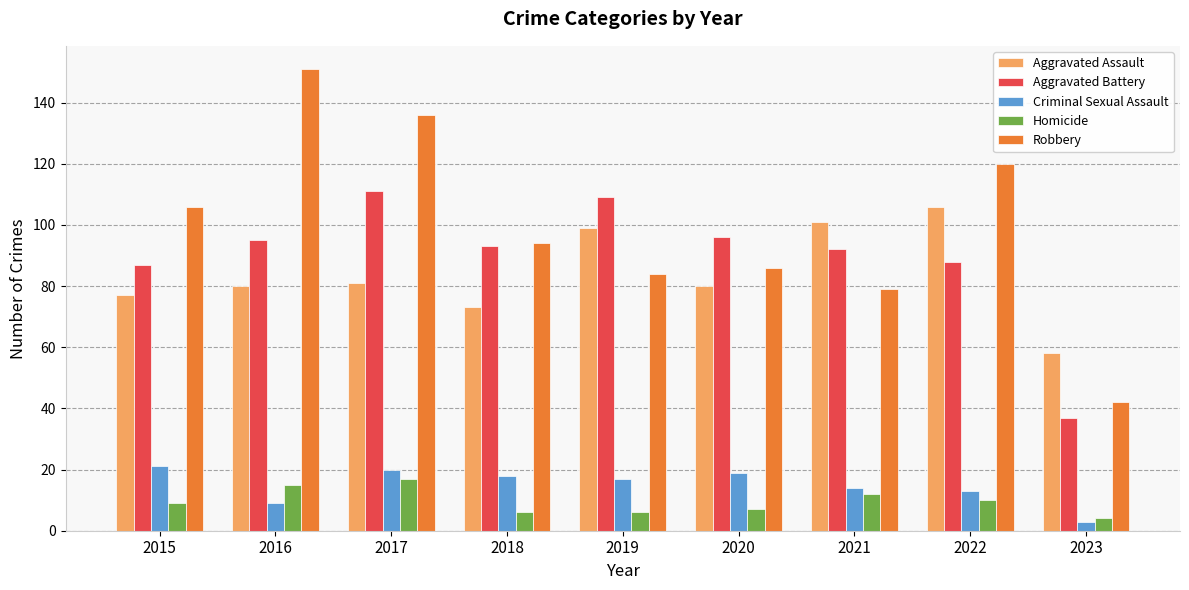

Which series has the largest total across all categories?

Robbery